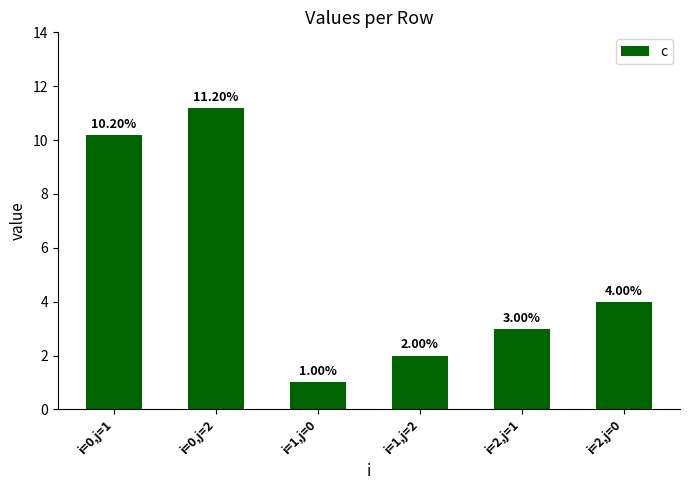

How many bars are there in total?

6